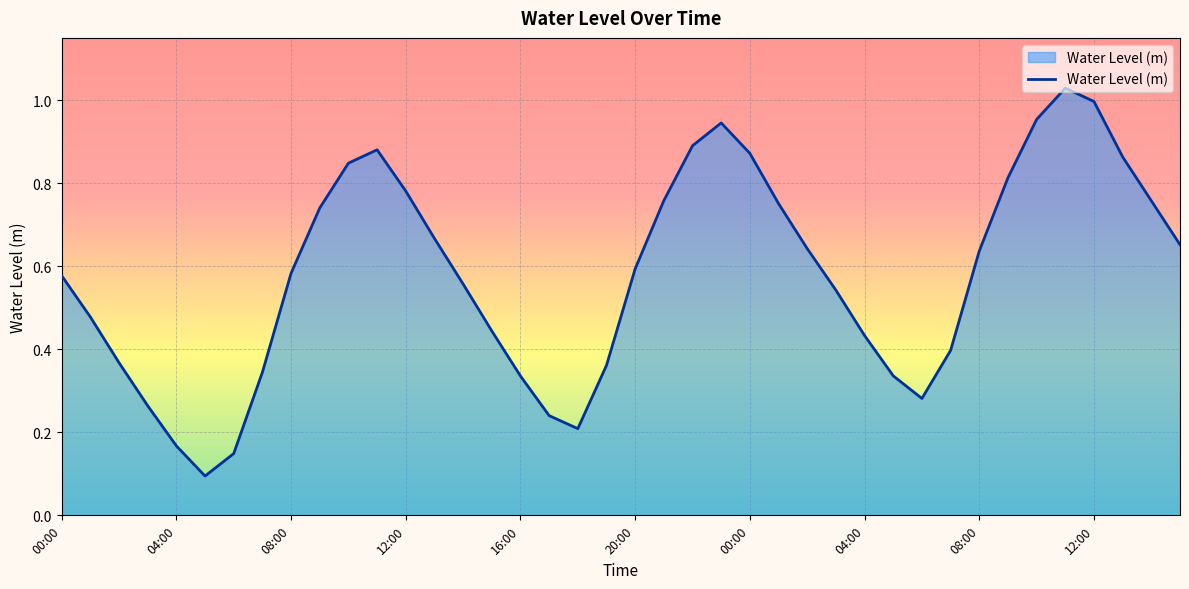

What is the value of the 18th point from the left?

0.2